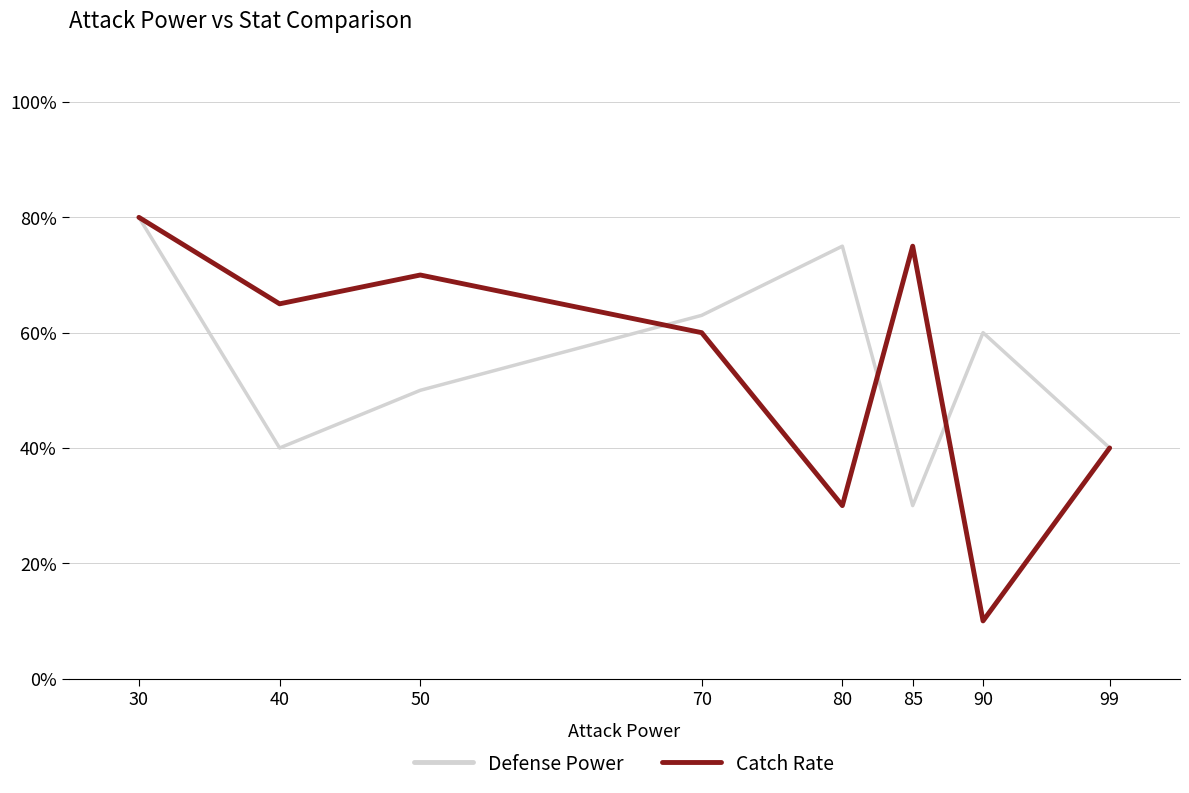

What are all the series names shown in the legend?

Defense Power, Catch Rate